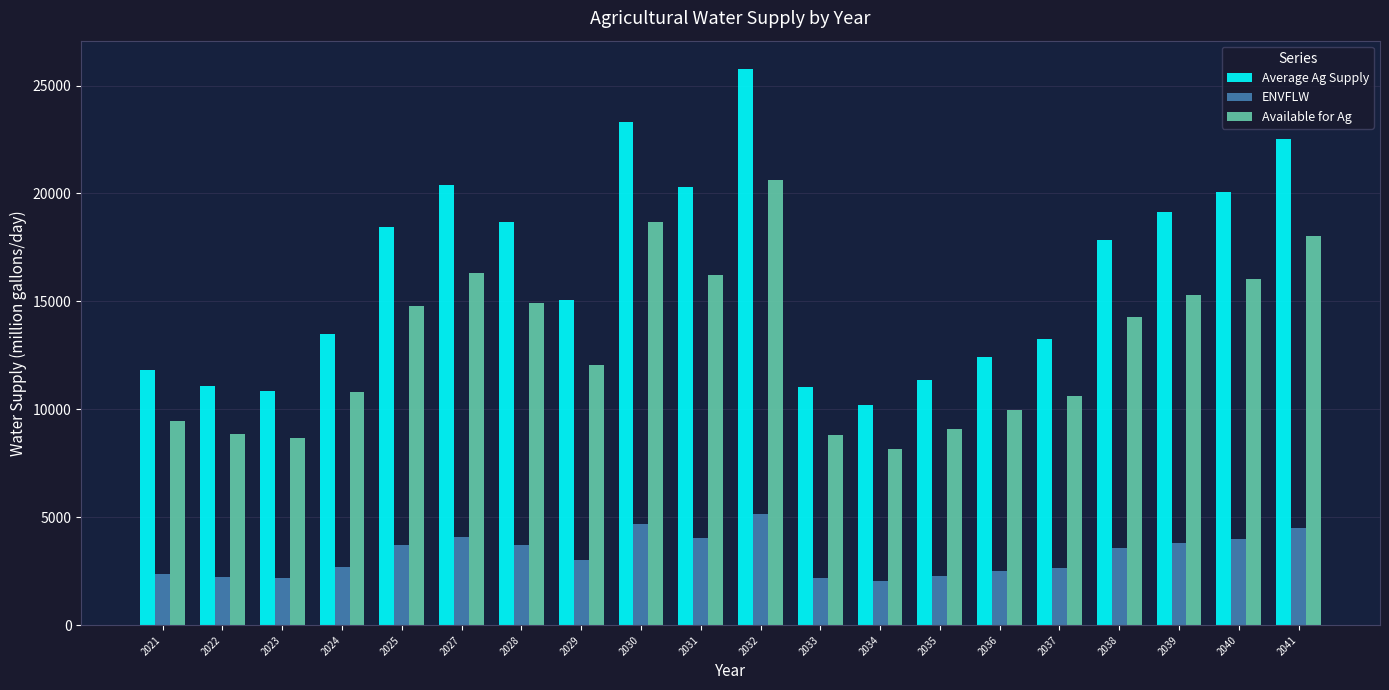

What is the difference between the maximum and second lowest values in the Average Ag Supply series?

14942.7